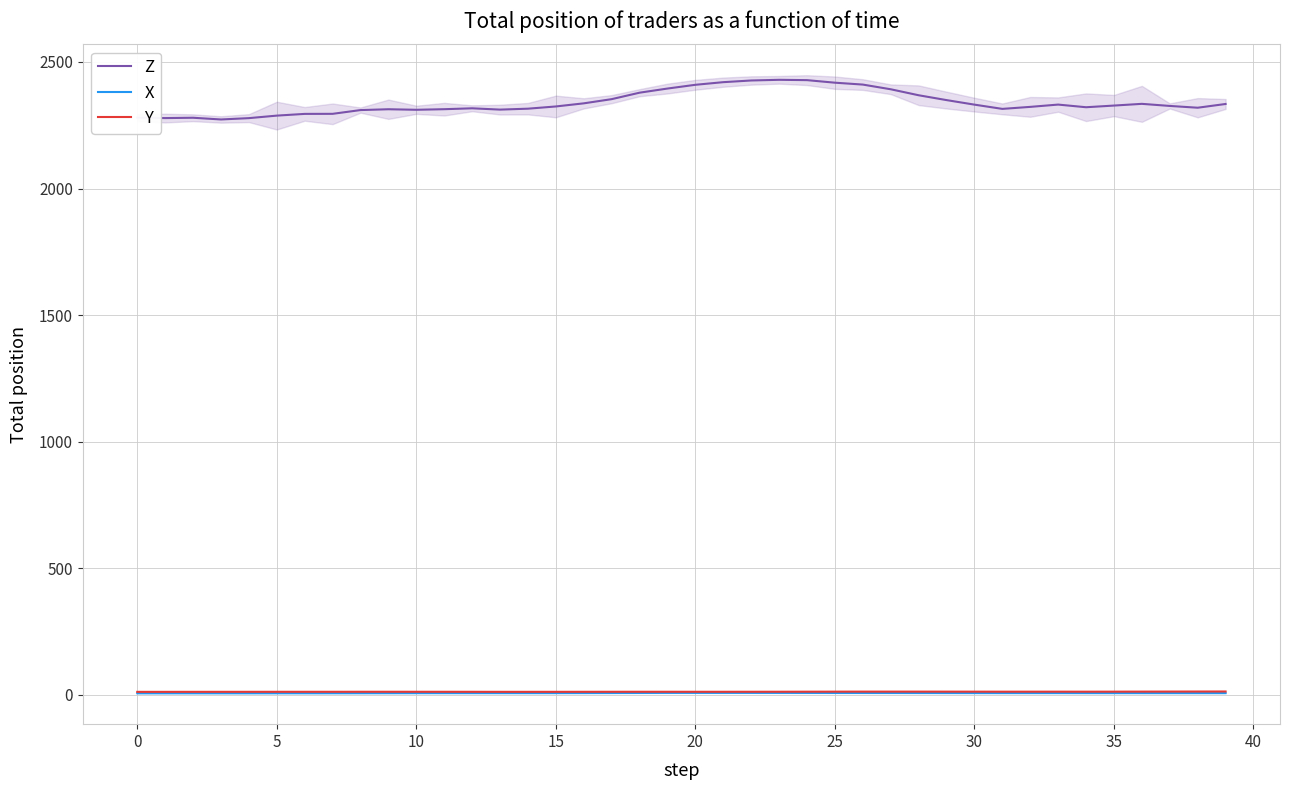

How many lines are shown in the chart?

3